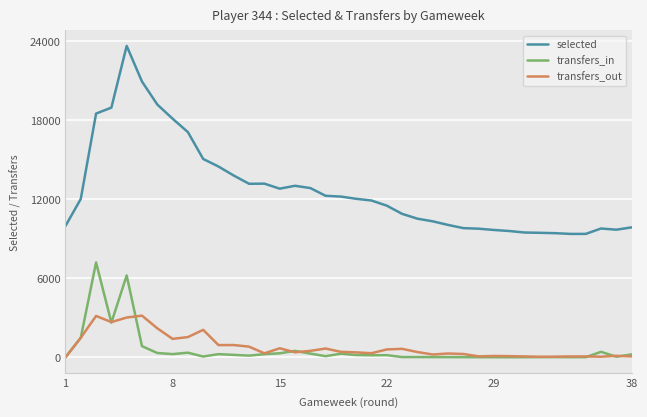

True or false: transfers_in and selected intersect in this chart.

False